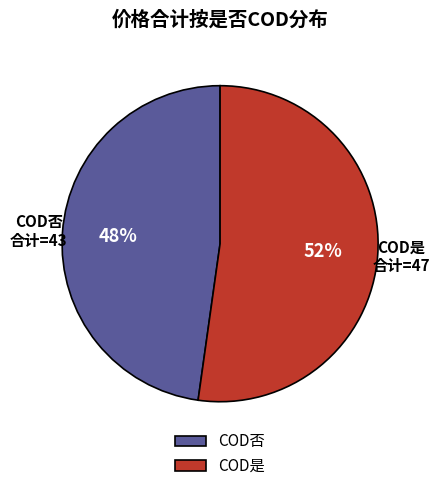

How many segments does this pie chart have?

2